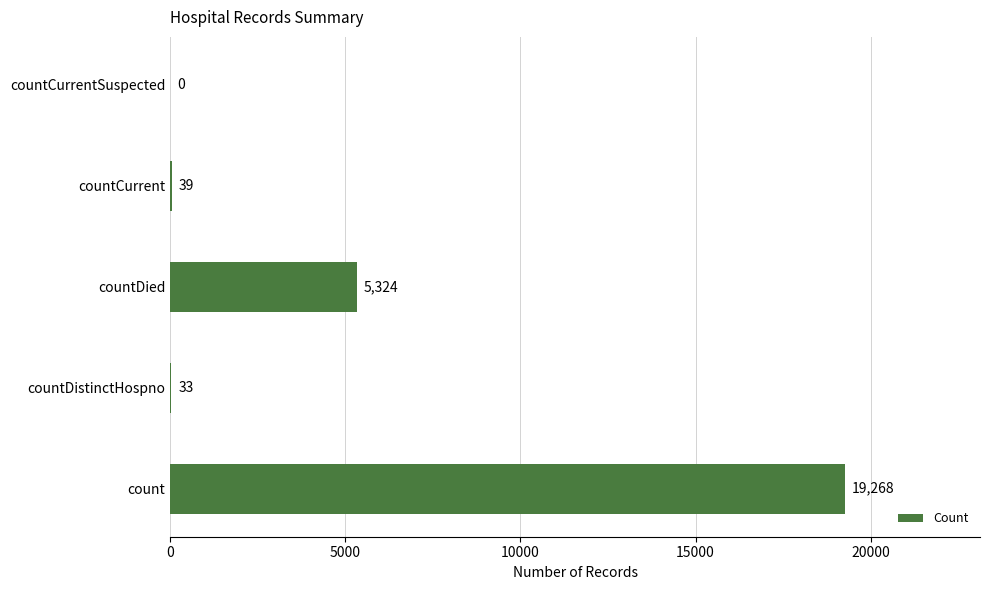

Where is the data nearest to the value 9634?

countDied